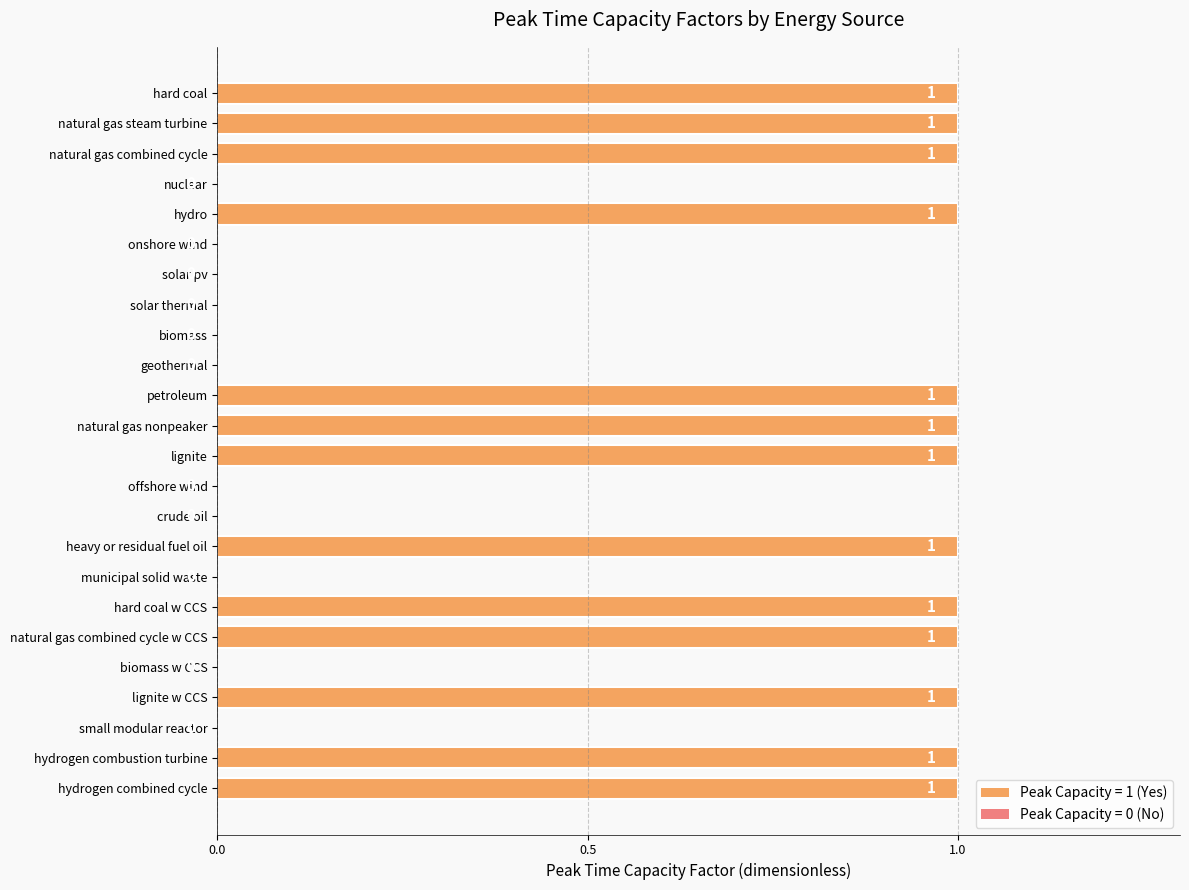

Between hard coal and nuclear, which is larger?

hard coal